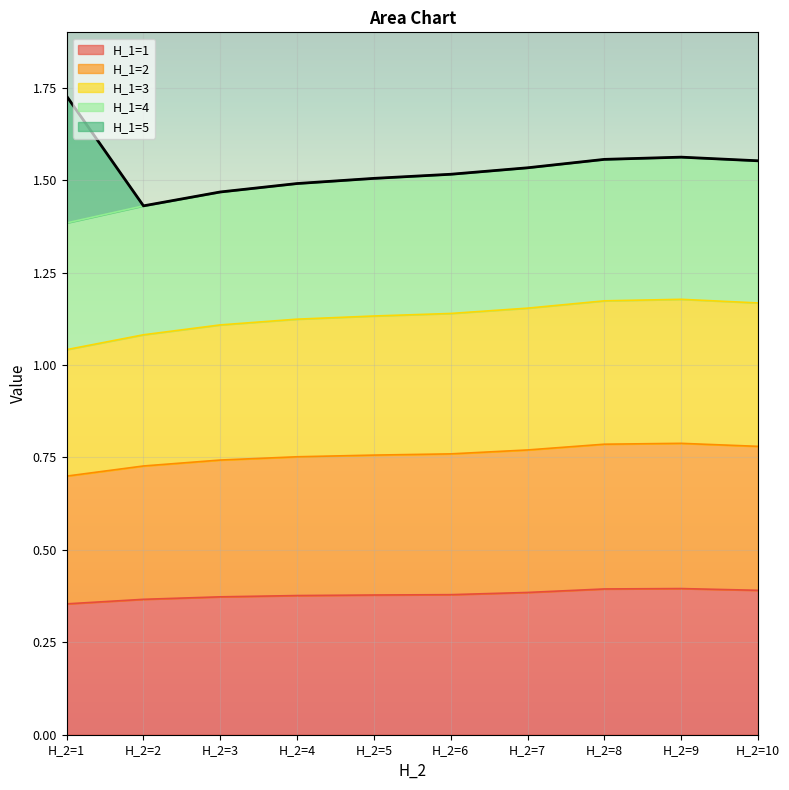

What is the difference between the second highest and second lowest values?

0.1